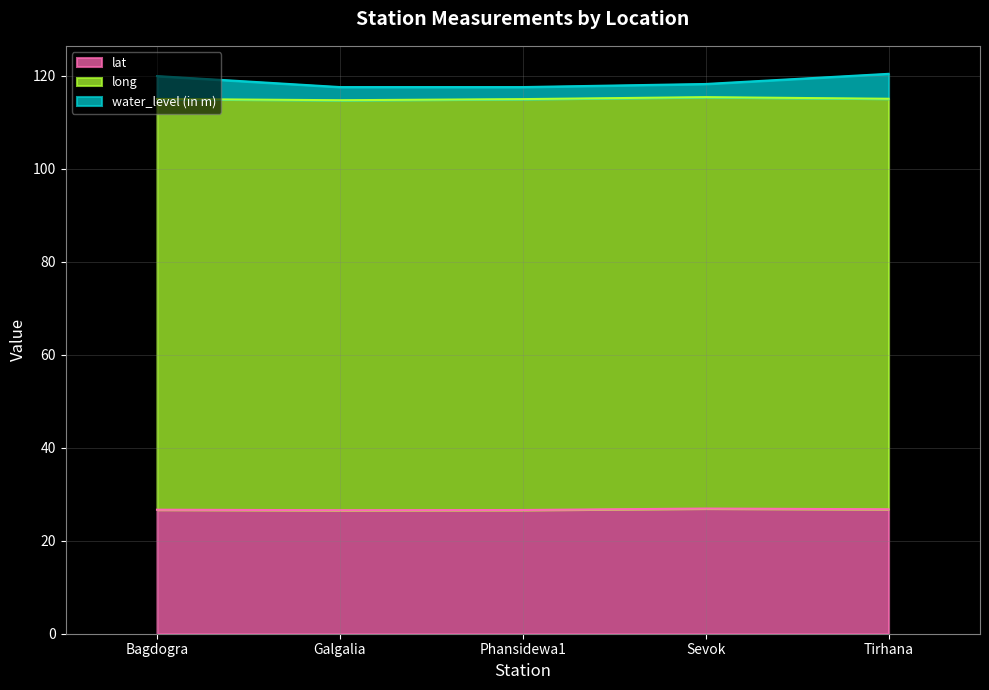

What is the total value across all series at Tirhana?

120.4